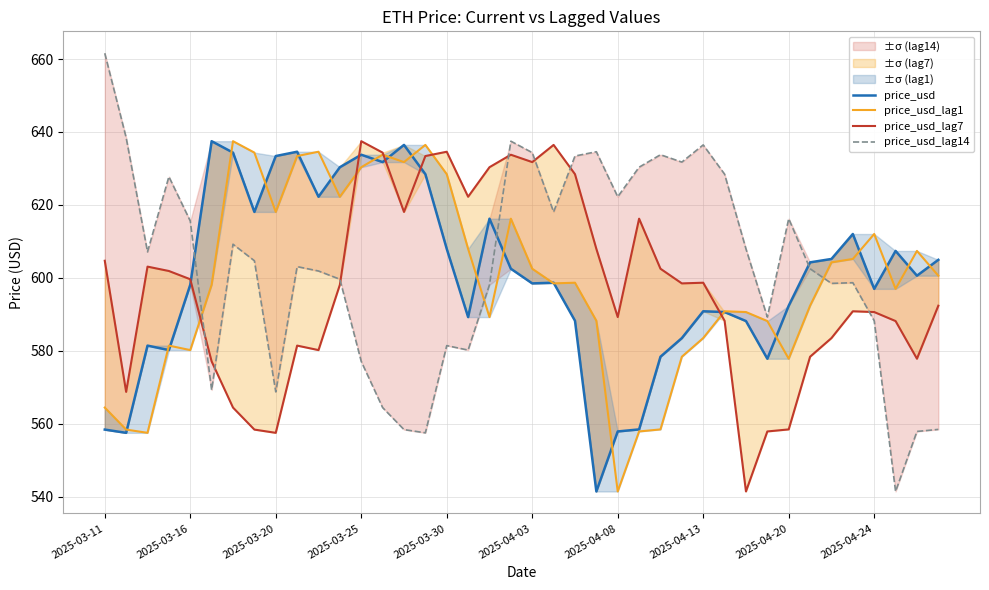

What is the spread (max minus min) of values at 17?

42.0